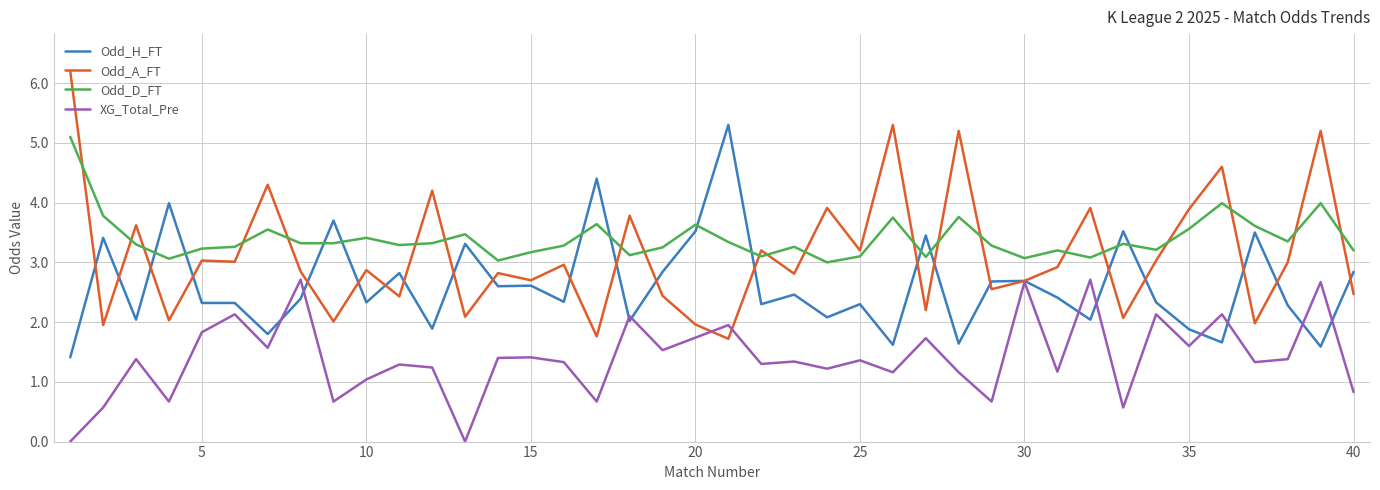

Which series has the largest range (max minus min)?

Odd_A_FT